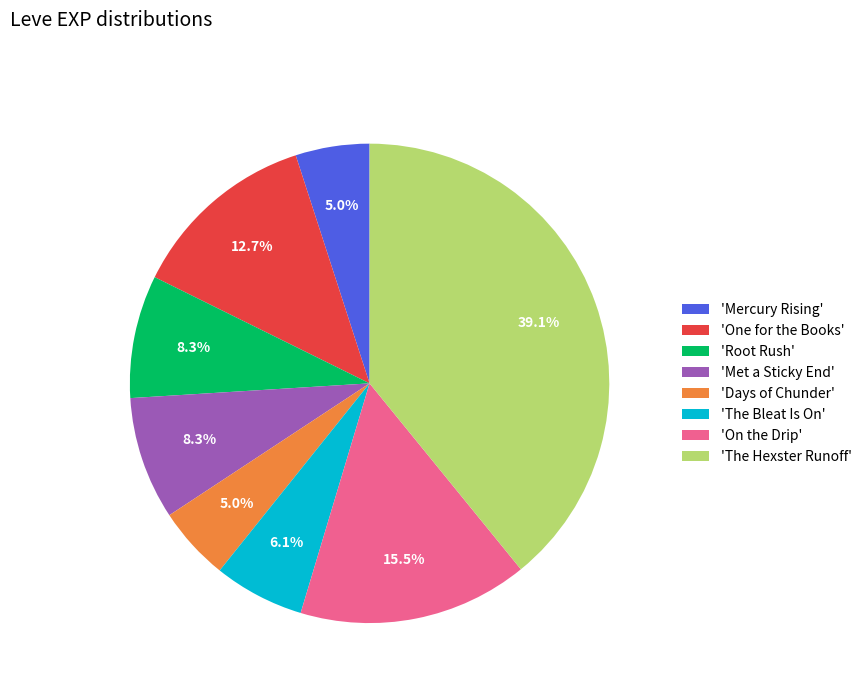

Does 'The Hexster Runoff' represent more than half of the total?

No